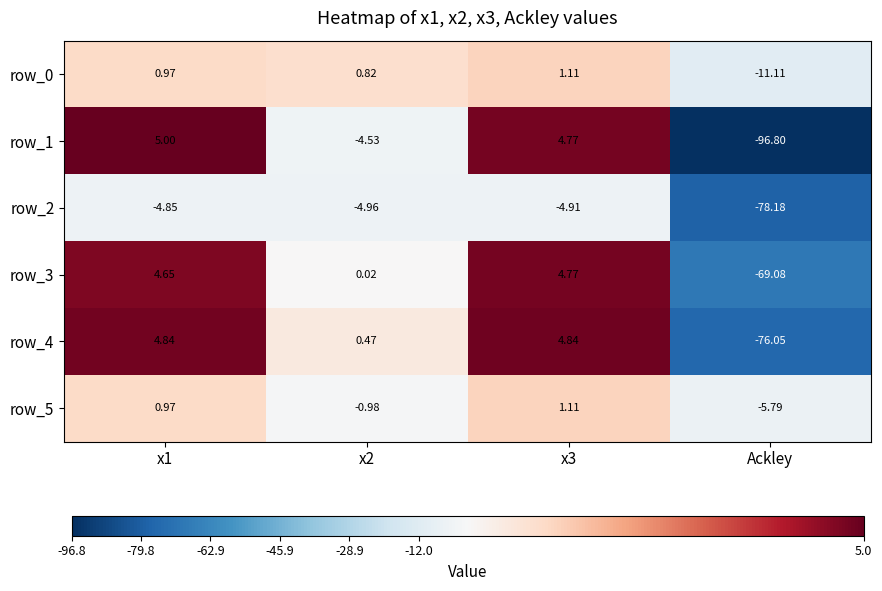

Is the value of row_2 at x2 greater than the value of row_0 at x3?

No